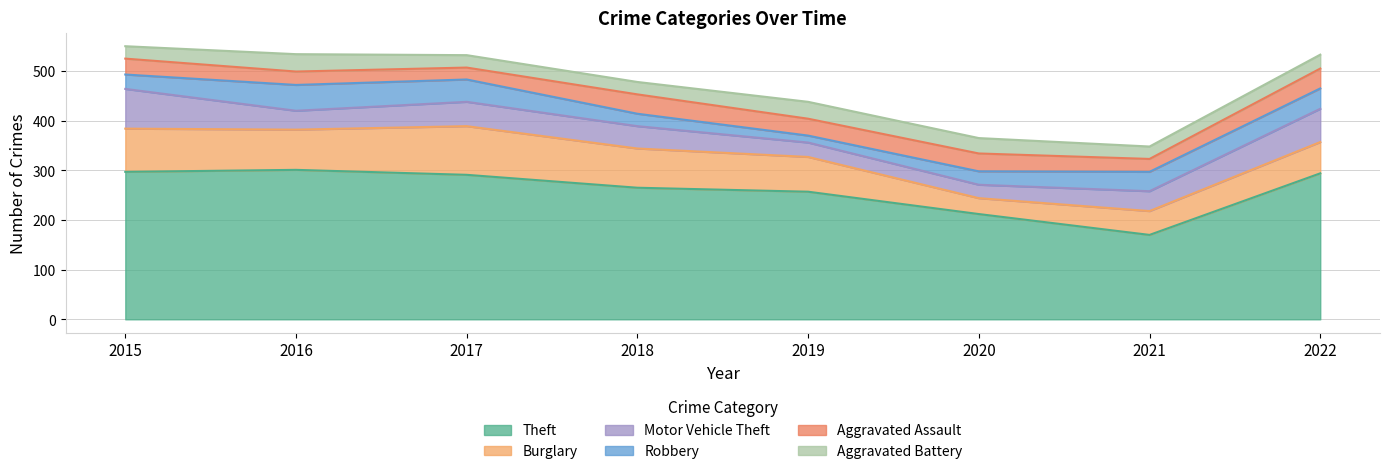

How many times do Robbery and Motor Vehicle Theft cross each other?

2